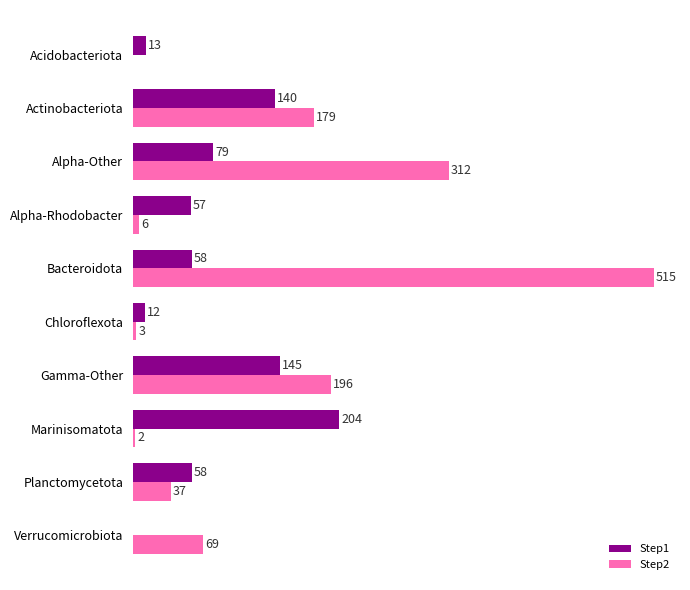

At which category is the sum across all series the highest?

Bacteroidota